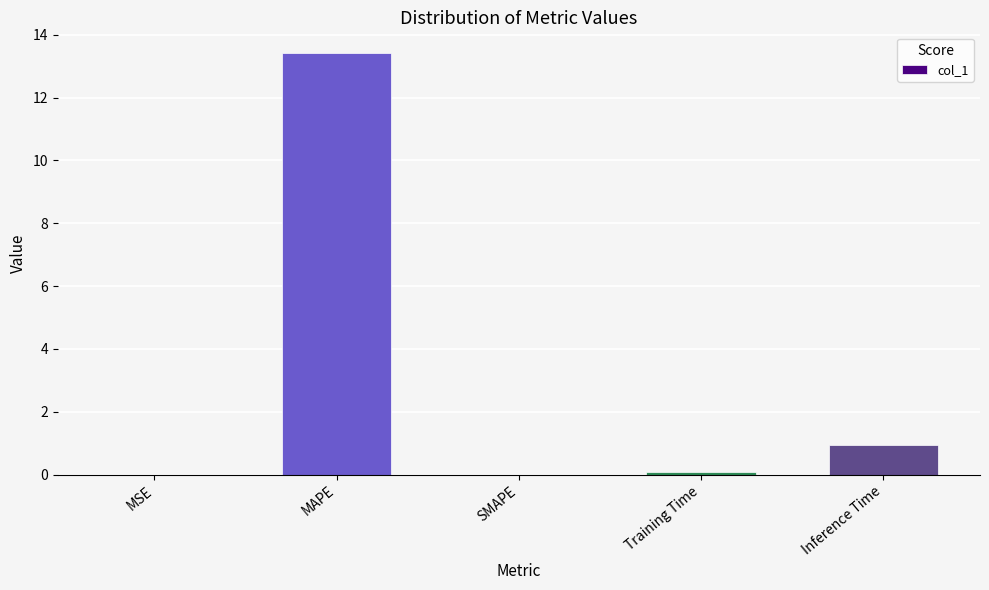

Are the bars horizontal?

No